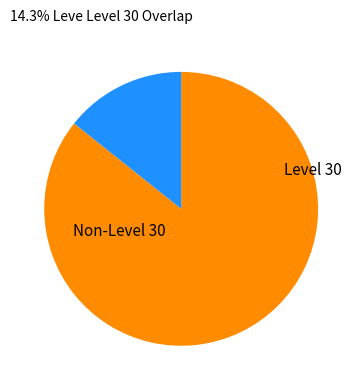

Is there any slice that represents more than half of the pie?

Yes